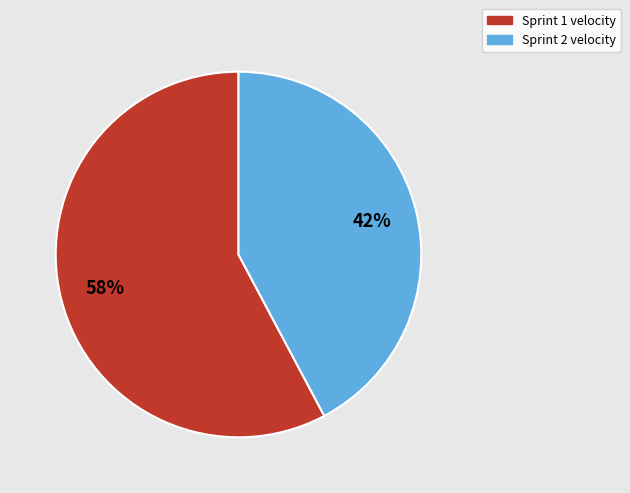

Which category has the biggest portion of the pie?

Sprint 1 velocity